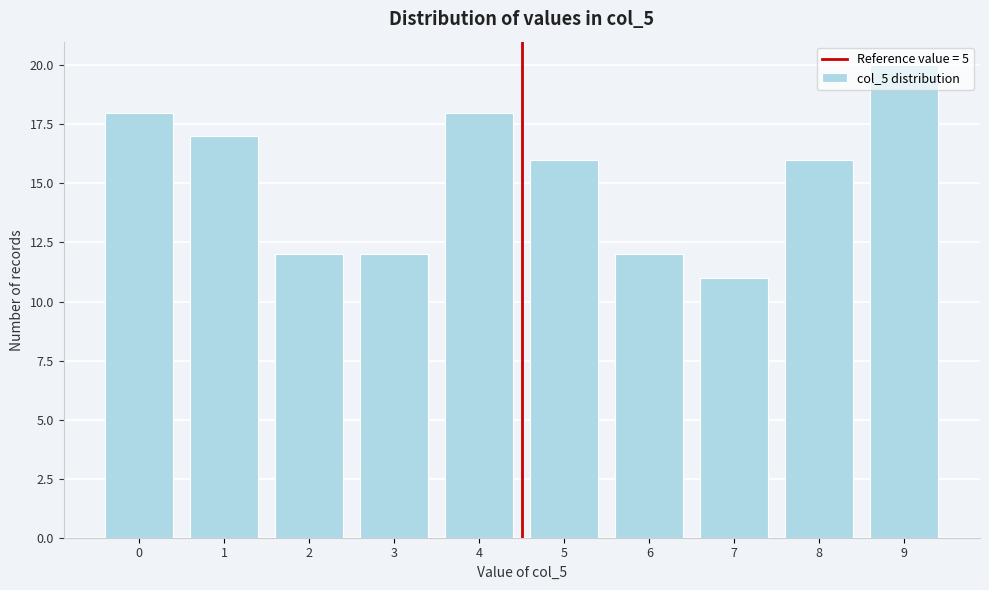

What is the value of the 5th bar from the left?

18